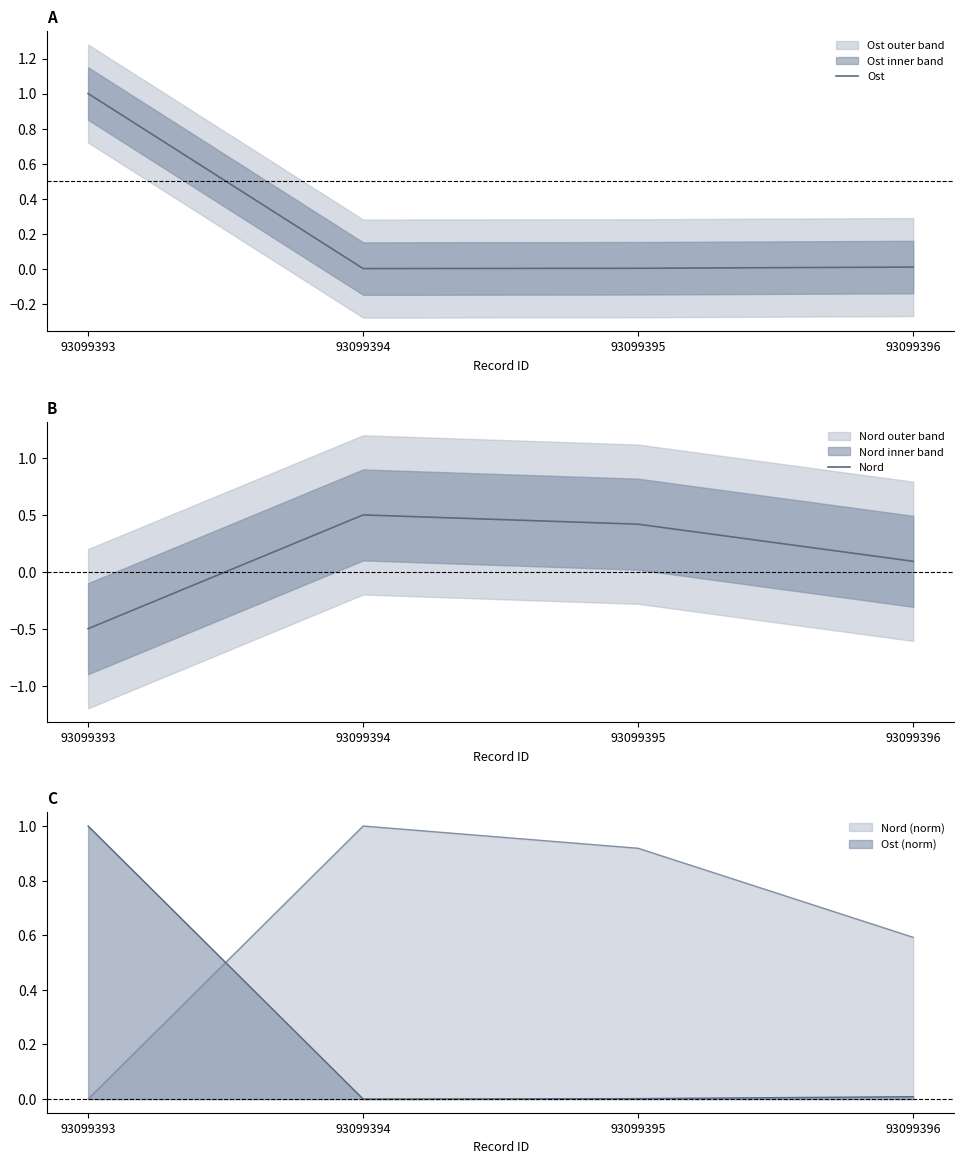

True or false: Nord has a value of 0.5 at 93099394.

True